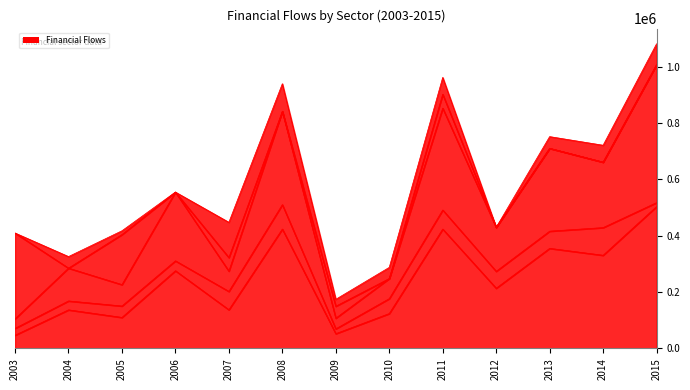

True or false: Banco Central, activos and Bancos comerciales y cooperativas, activos intersect in this chart.

False